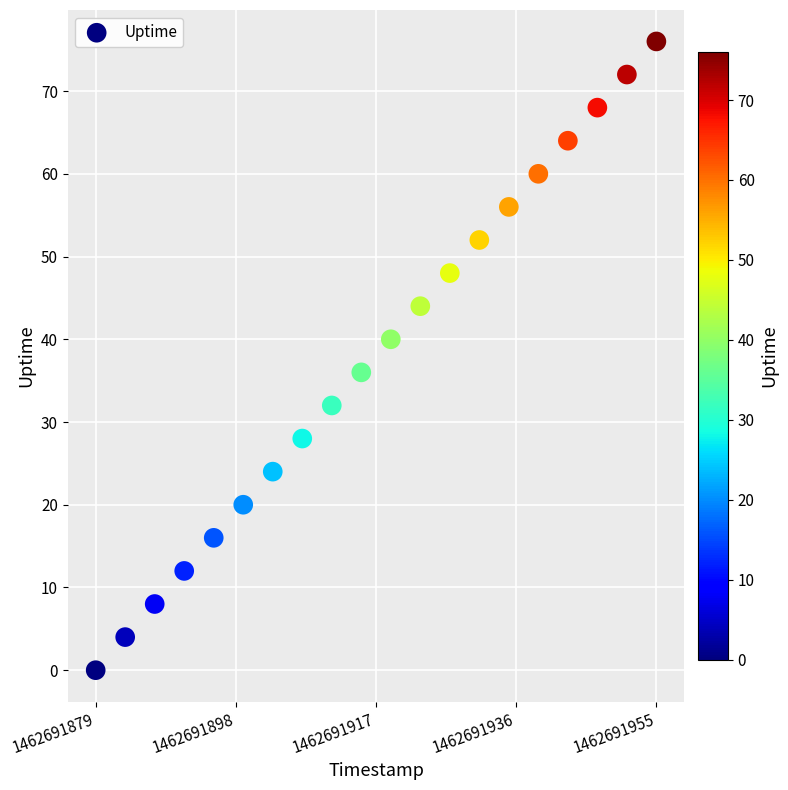

What is the range of X values (max minus min)?

76